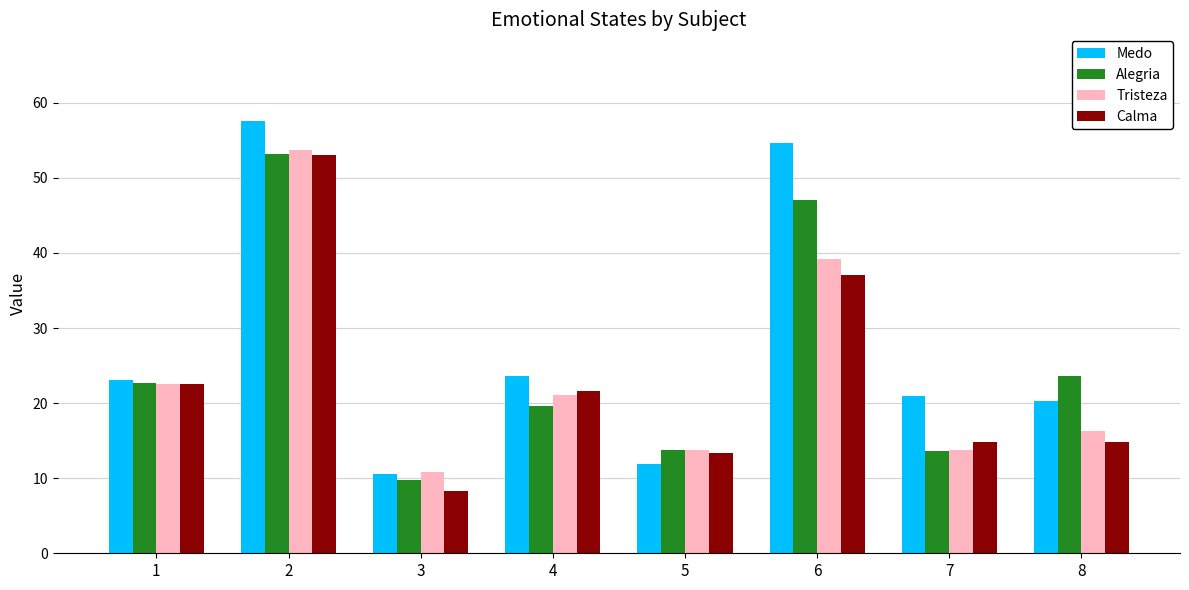

Which series has the widest spread of values?

Medo